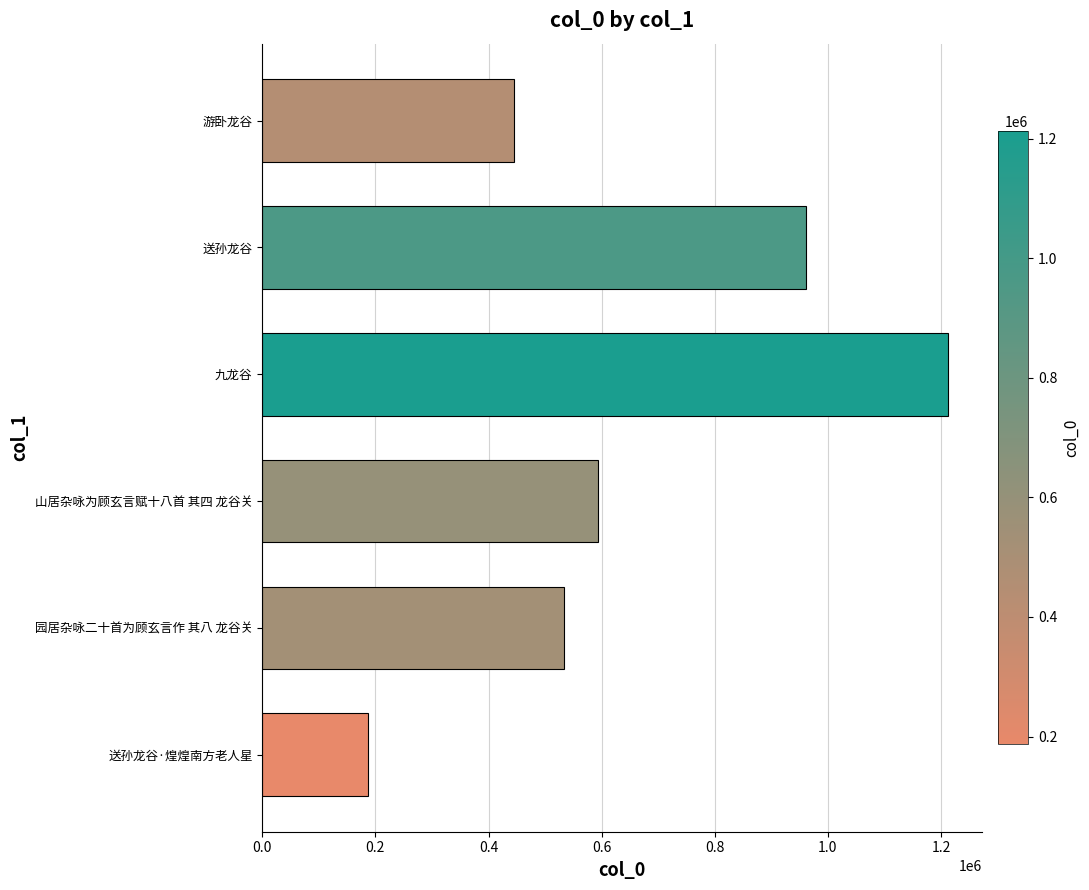

What is the sum of all values?

3932689